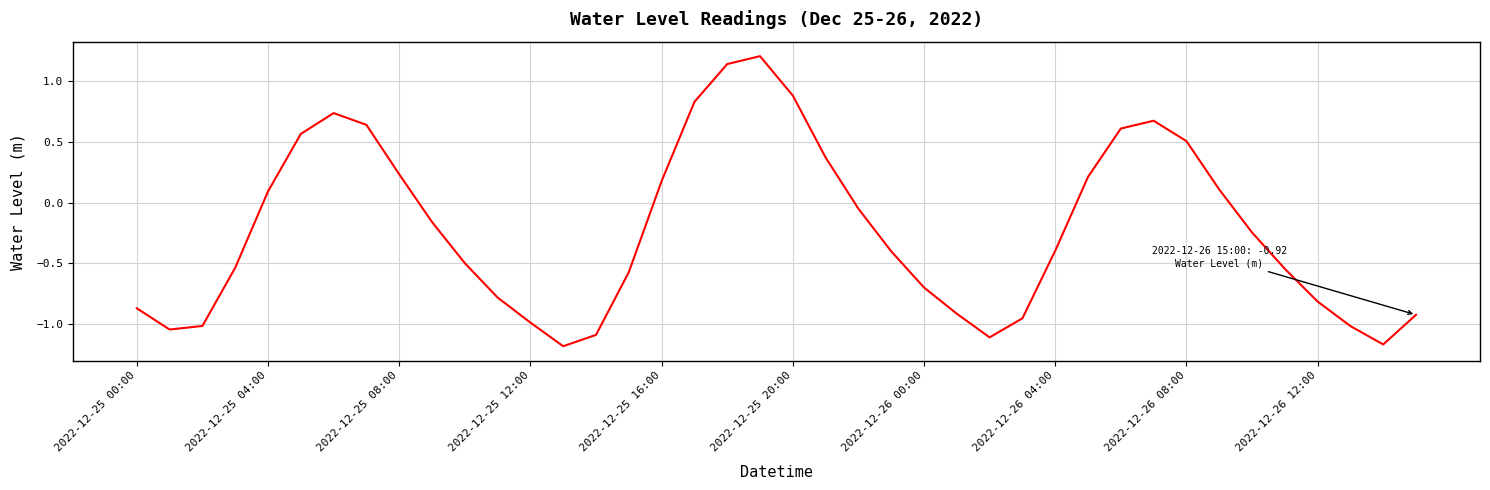

What is the greatest value displayed?

1.2